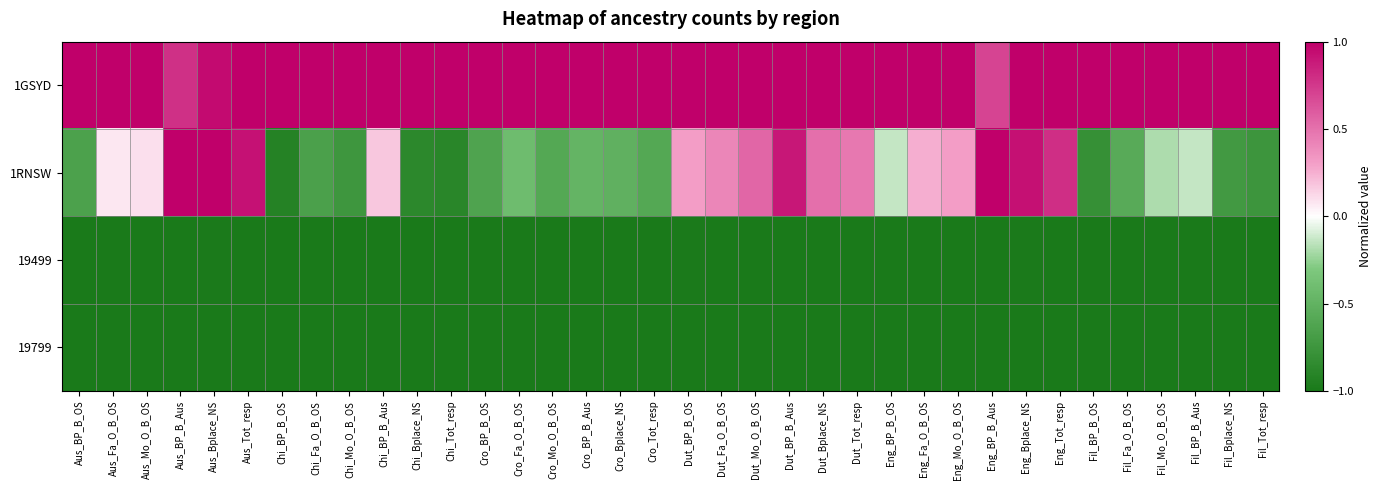

At Eng_Tot_resp, list the series in order from largest to smallest.

1GSYD, 1RNSW, 19499, 19799